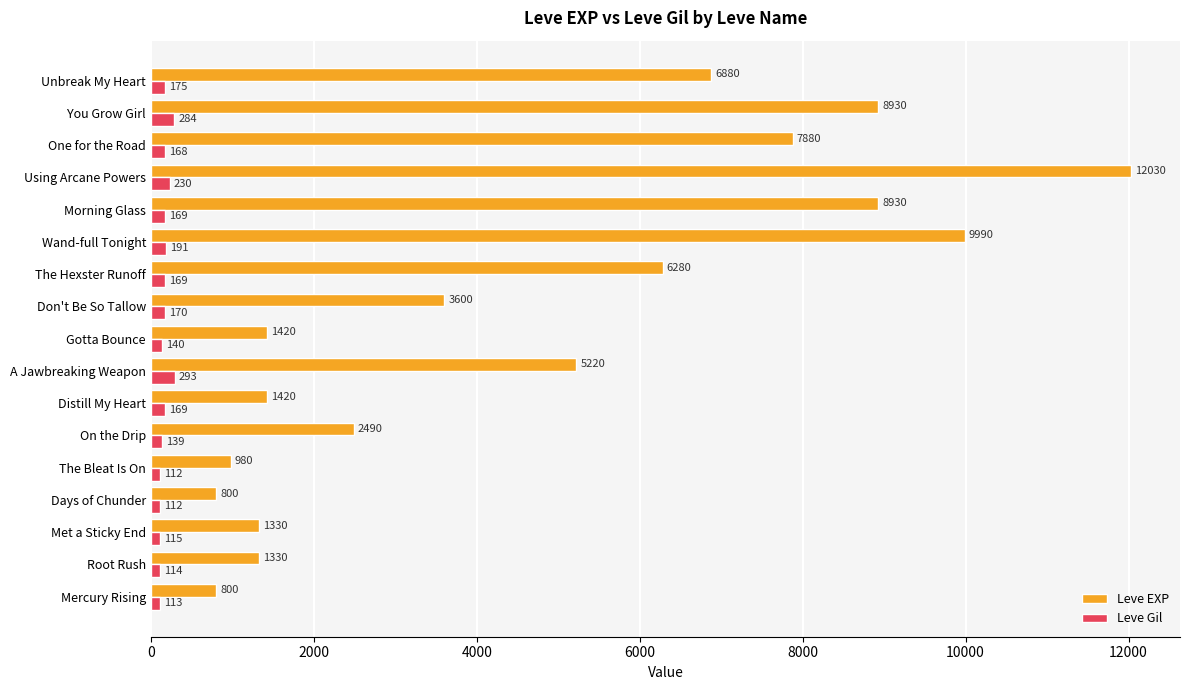

Rank the series by their maximum value, from lowest to highest.

Leve Gil, Leve EXP